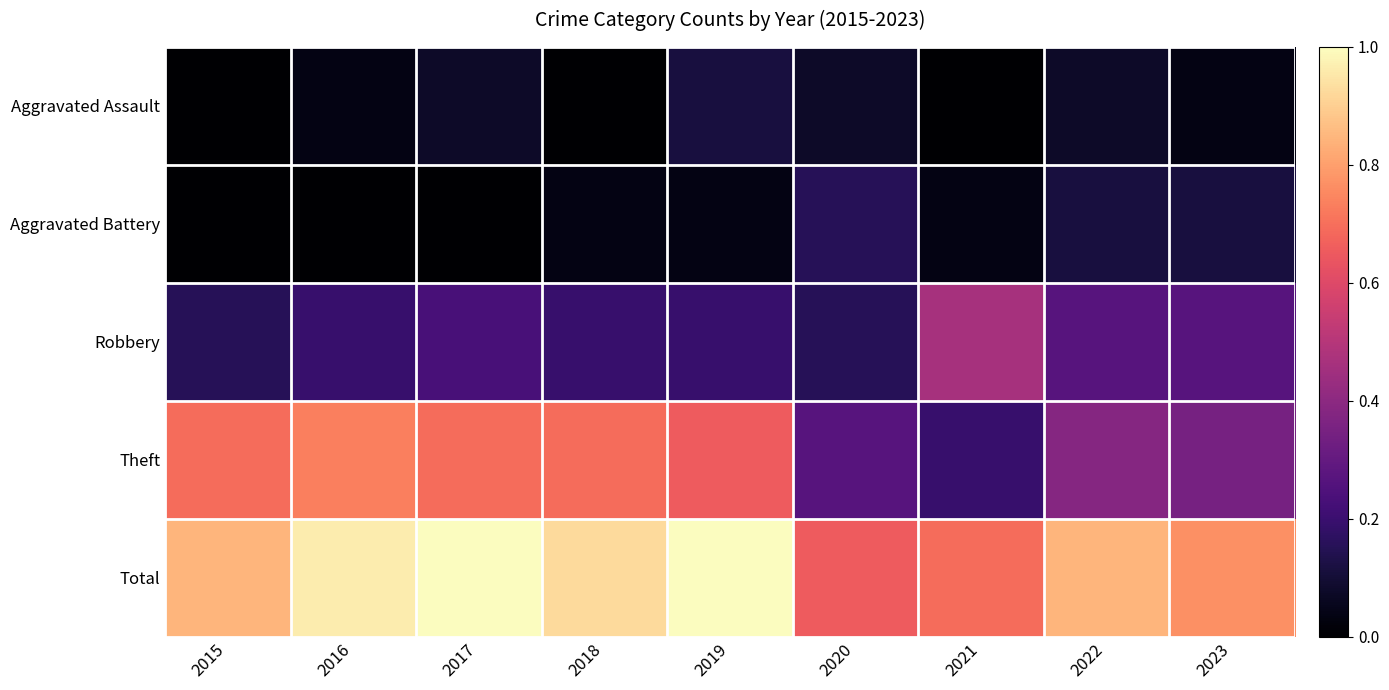

What is the total value across all series at 2015?

1.7